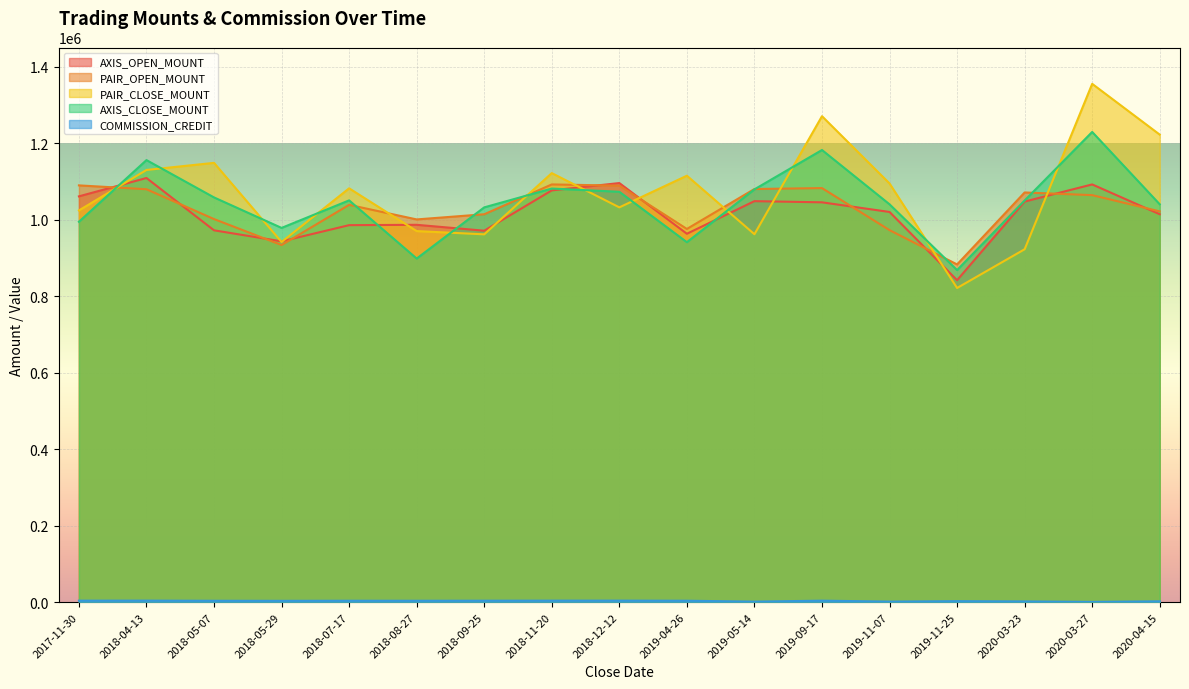

The value of COMMISSION_CREDIT at 2018-05-29 is 692. True or false?

False